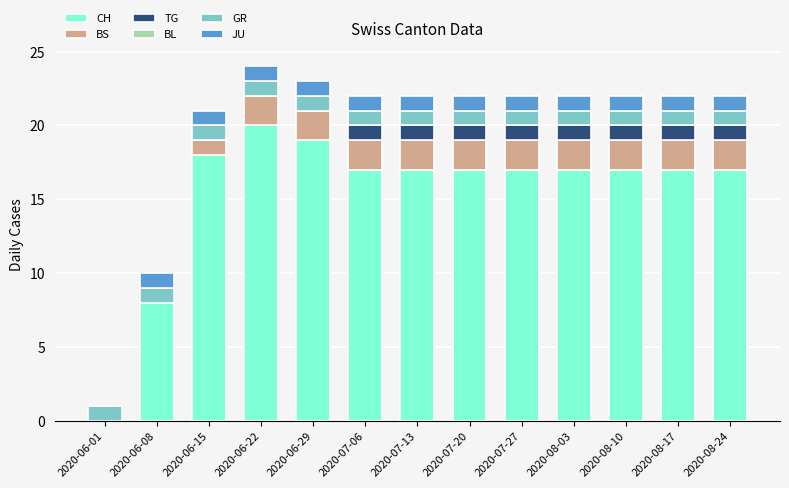

What is the highest value of the CH series?

20